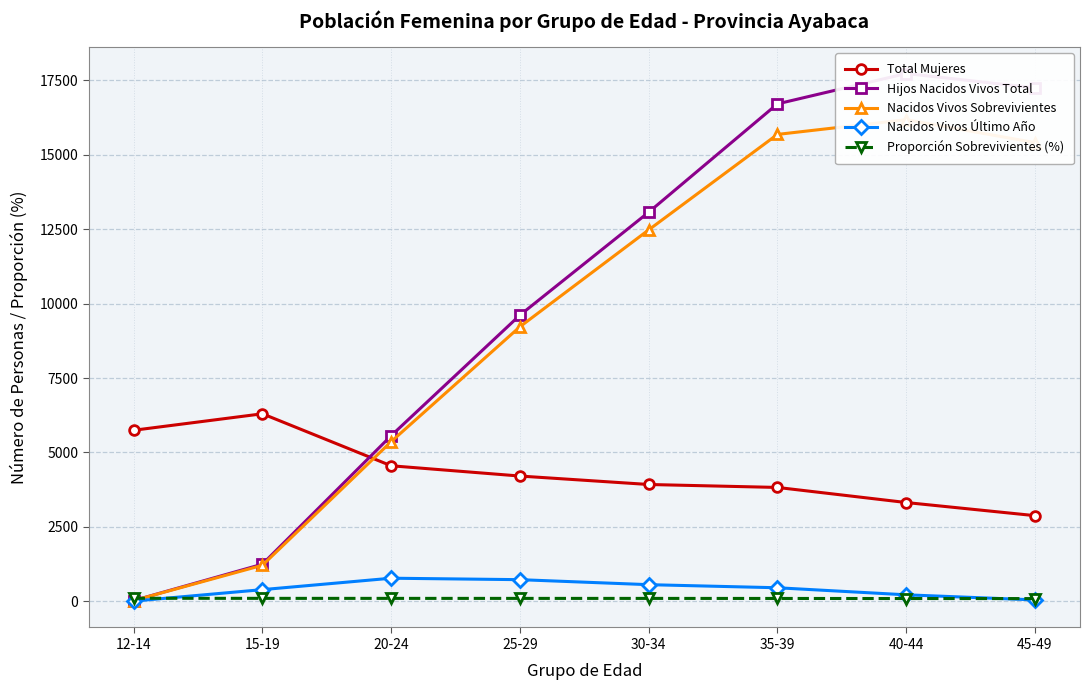

Is this an area chart (filled region under the line)?

No